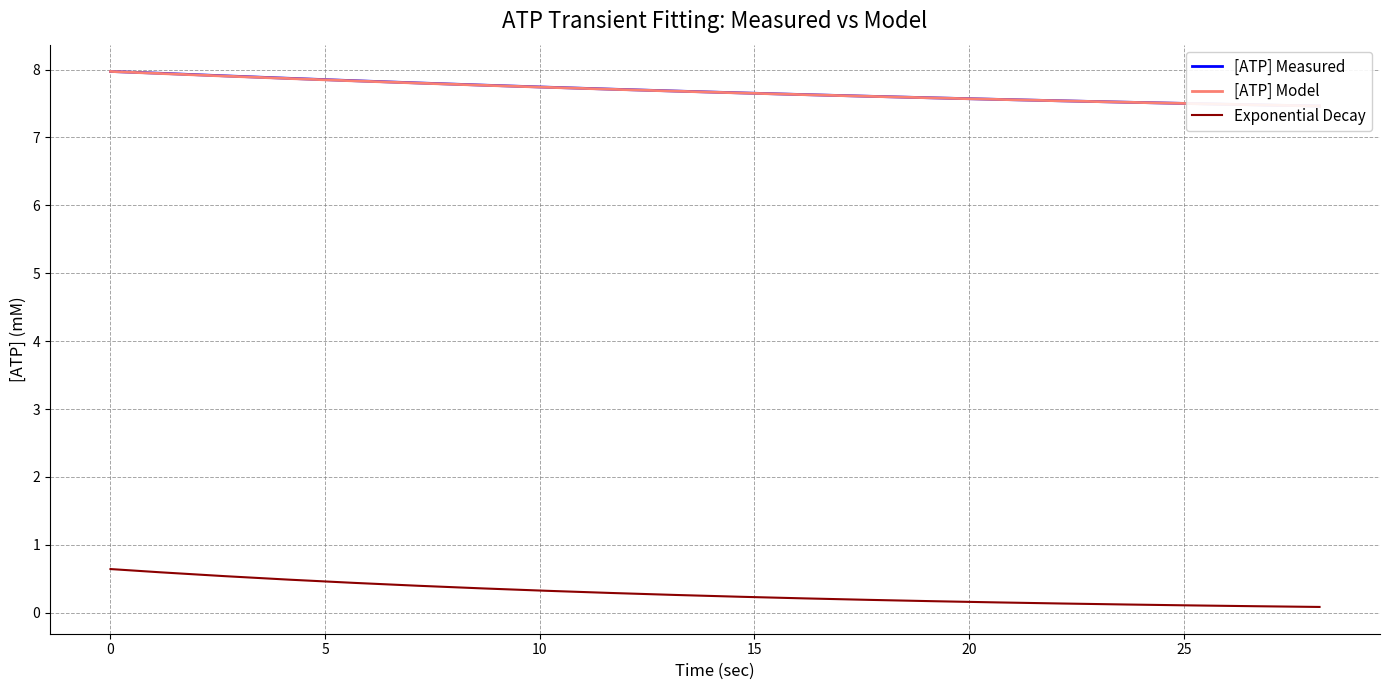

What is the maximum value for Exponential Decay?

0.6